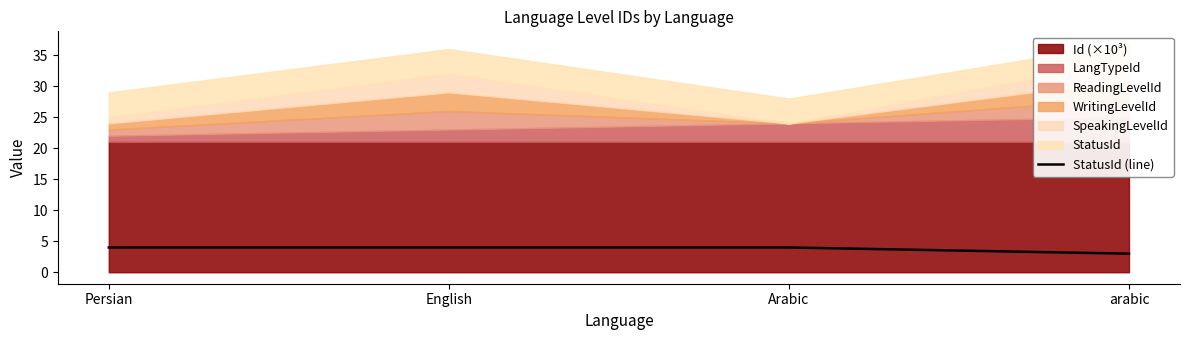

What is the label of the 1st point from the right?

arabic